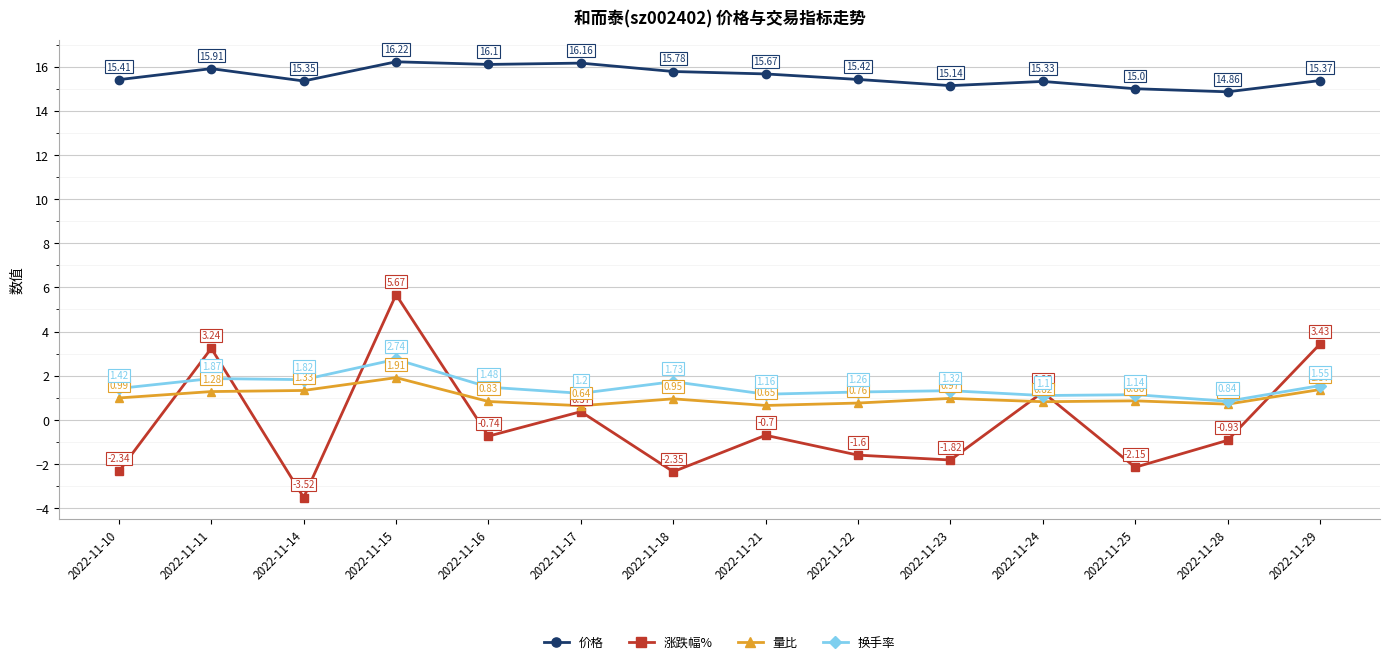

Between which two adjacent categories do 量比 and 涨跌幅% first intersect?

2022-11-10 and 2022-11-11